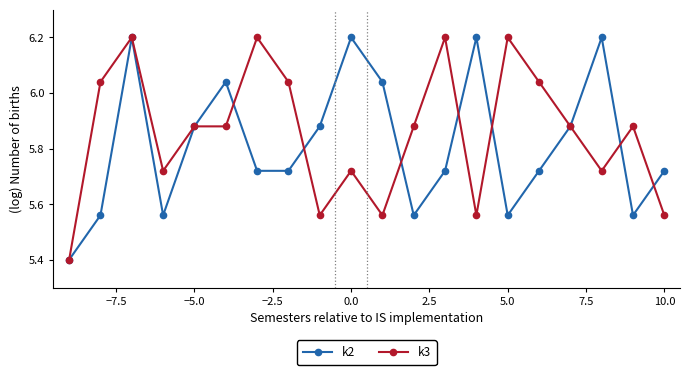

What is the greatest value displayed?

6.2